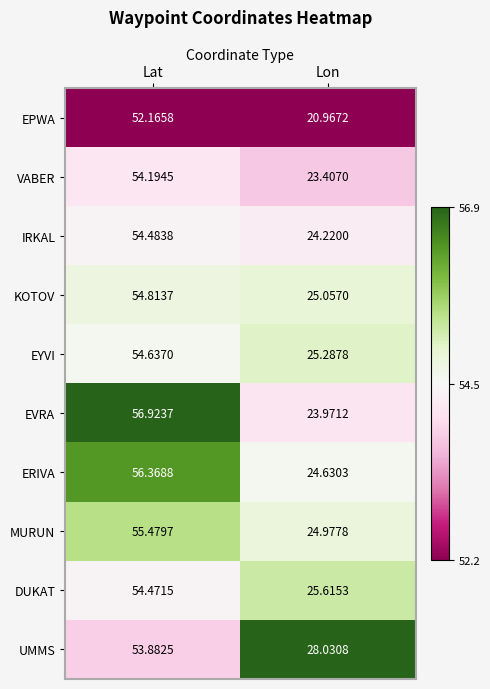

Where is ERIVA nearest to the value 40?

Lon